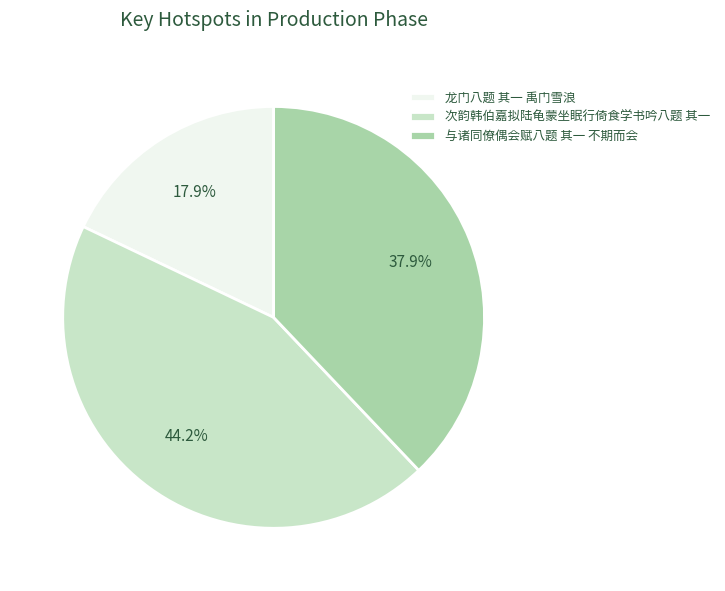

How much of the chart is everything except 龙门八题 其一 禹门雪浪?

82.1%